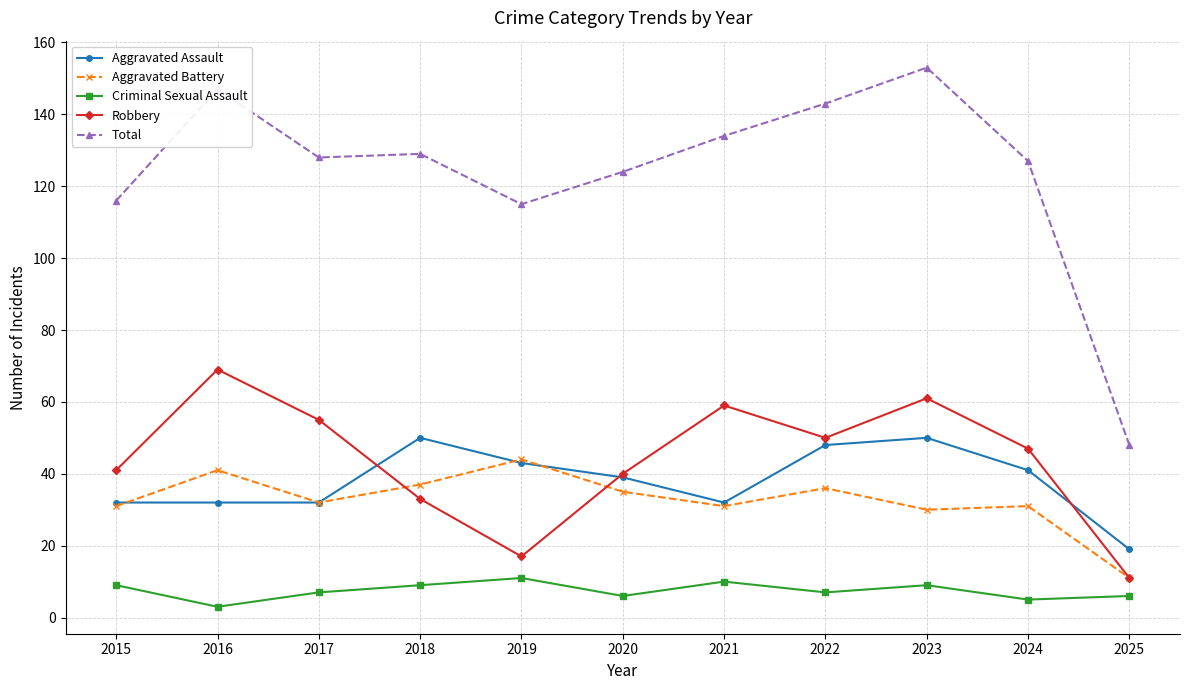

What is the difference between the second highest and minimum values in the Aggravated Assault series?

31